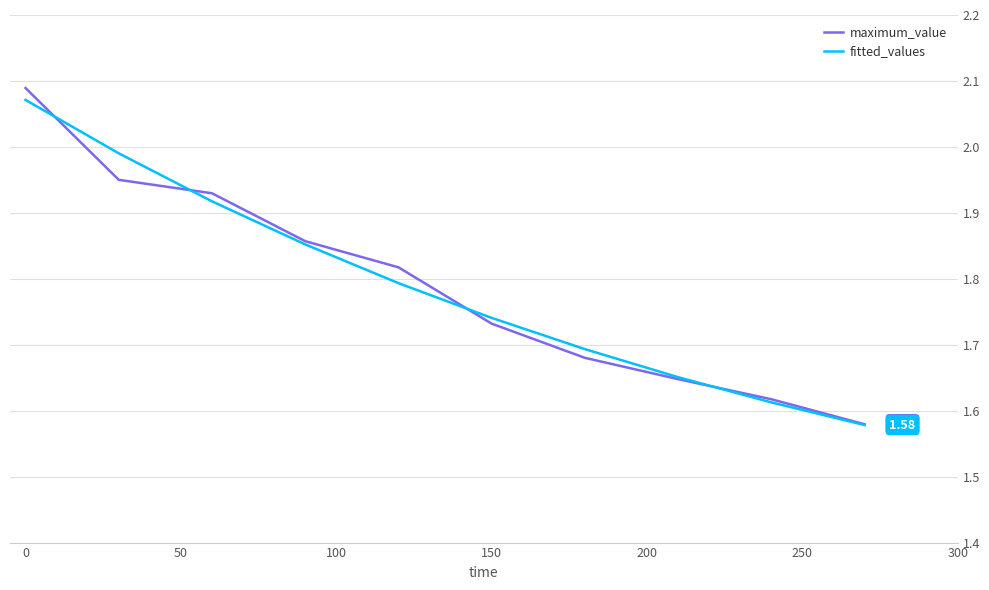

Which series has the widest spread of values?

maximum_value